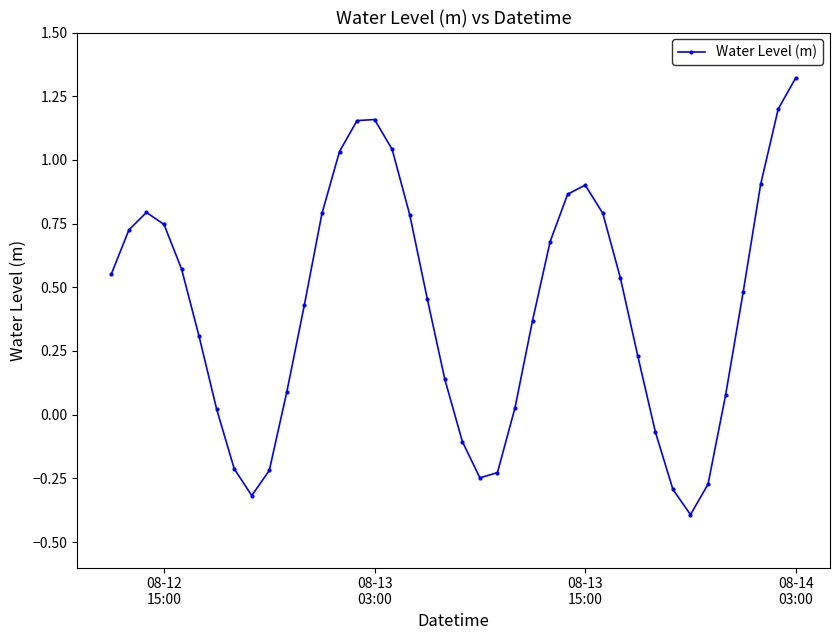

True or false: the data has more than 0 interior local peaks.

True